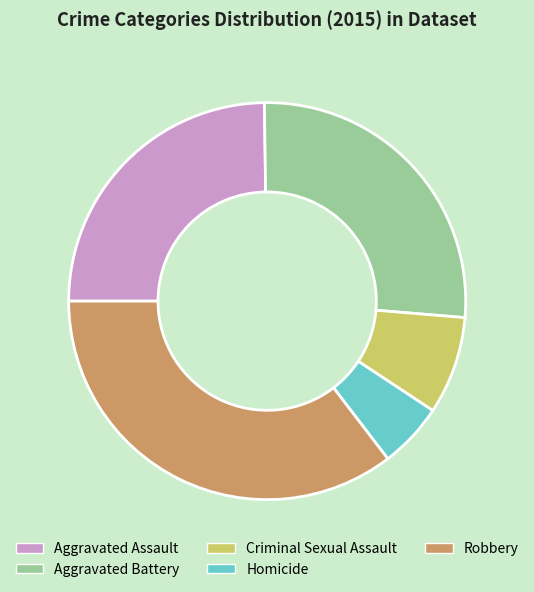

Which slice is the largest?

Robbery